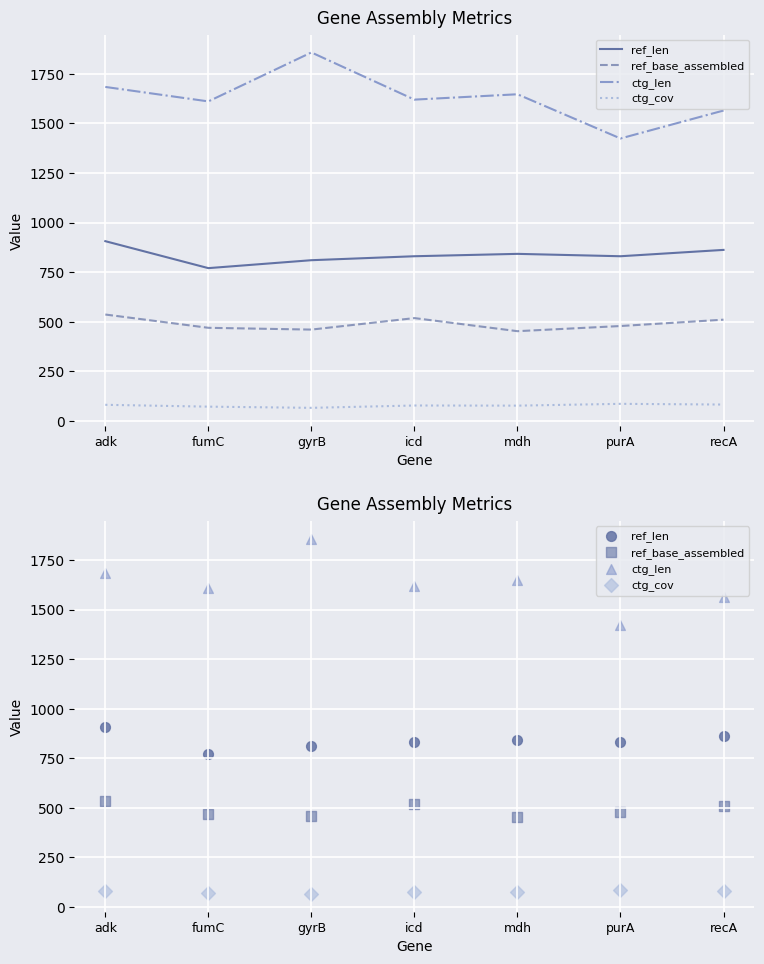

Which series has the largest total across all categories?

ctg_len